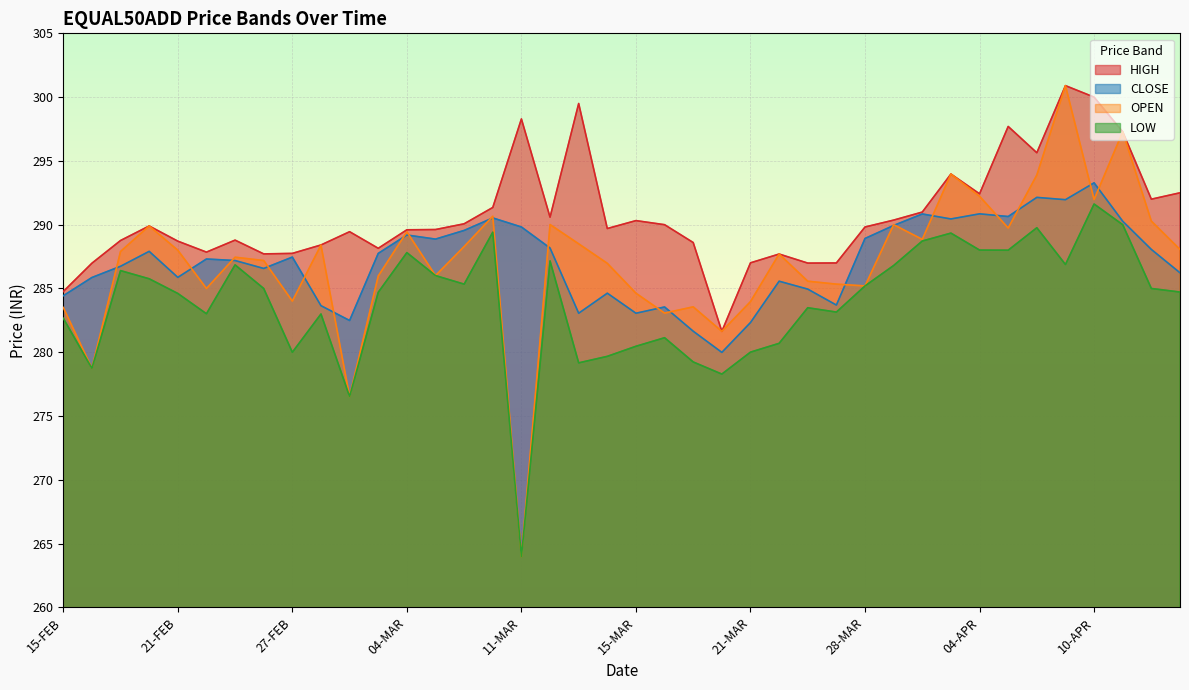

True or false: OPEN has a value of 288.3 at 06-MAR.

True